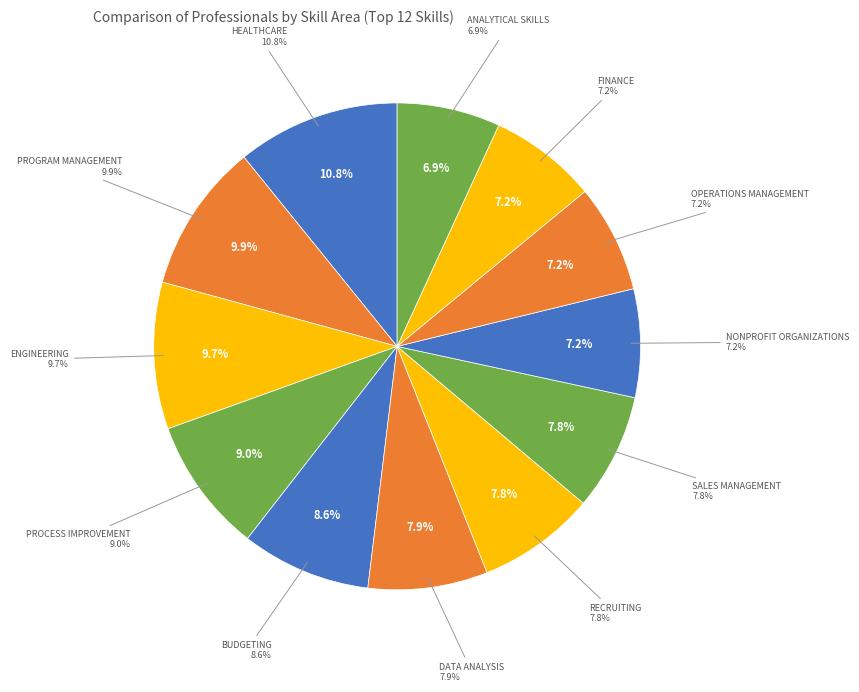

How many segments does this pie chart have?

12